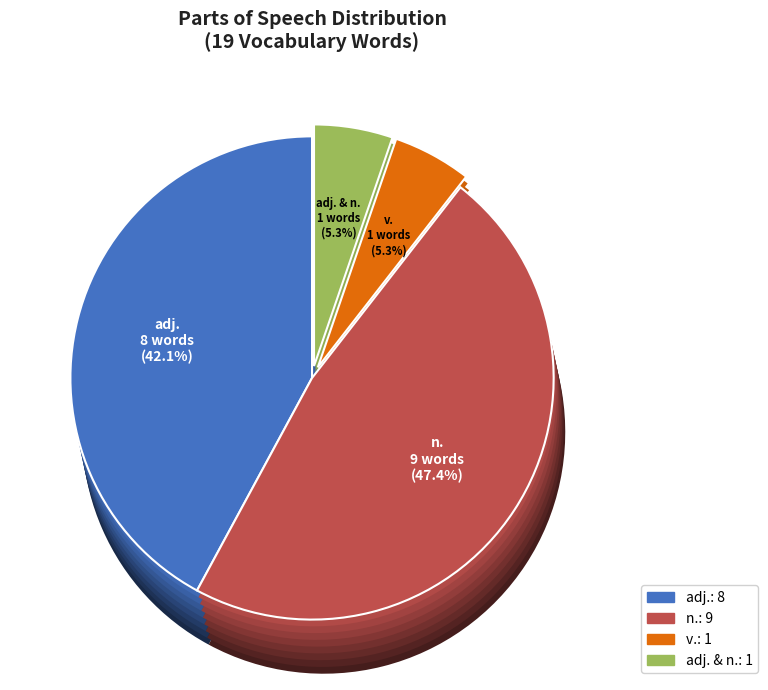

Does adj. & n. represent more than half of the total?

No